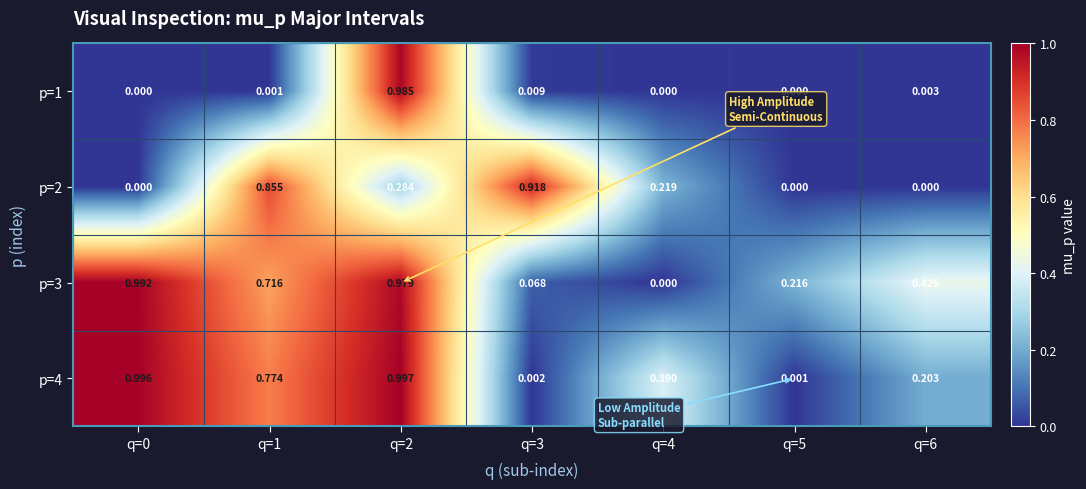

Is the value of p=3 at q=2 greater than the value of p=1 at q=1?

Yes